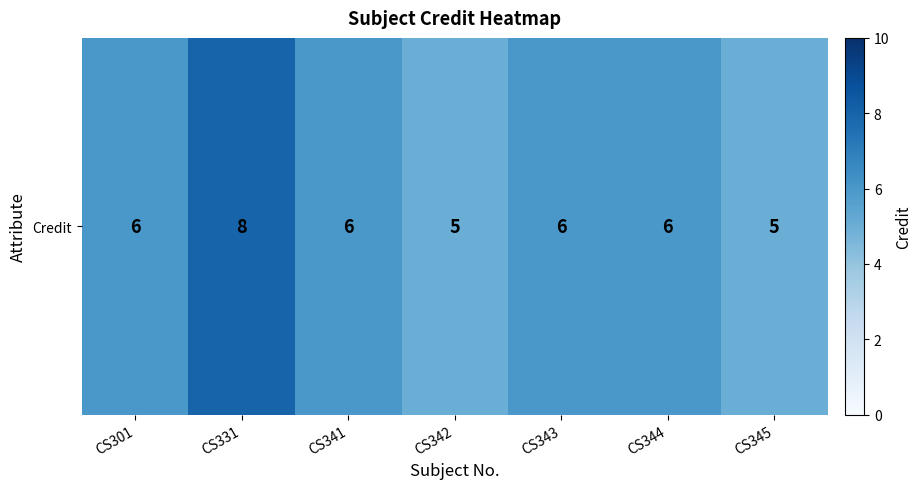

The chart shows a value of 2 at CS301. True or false?

False